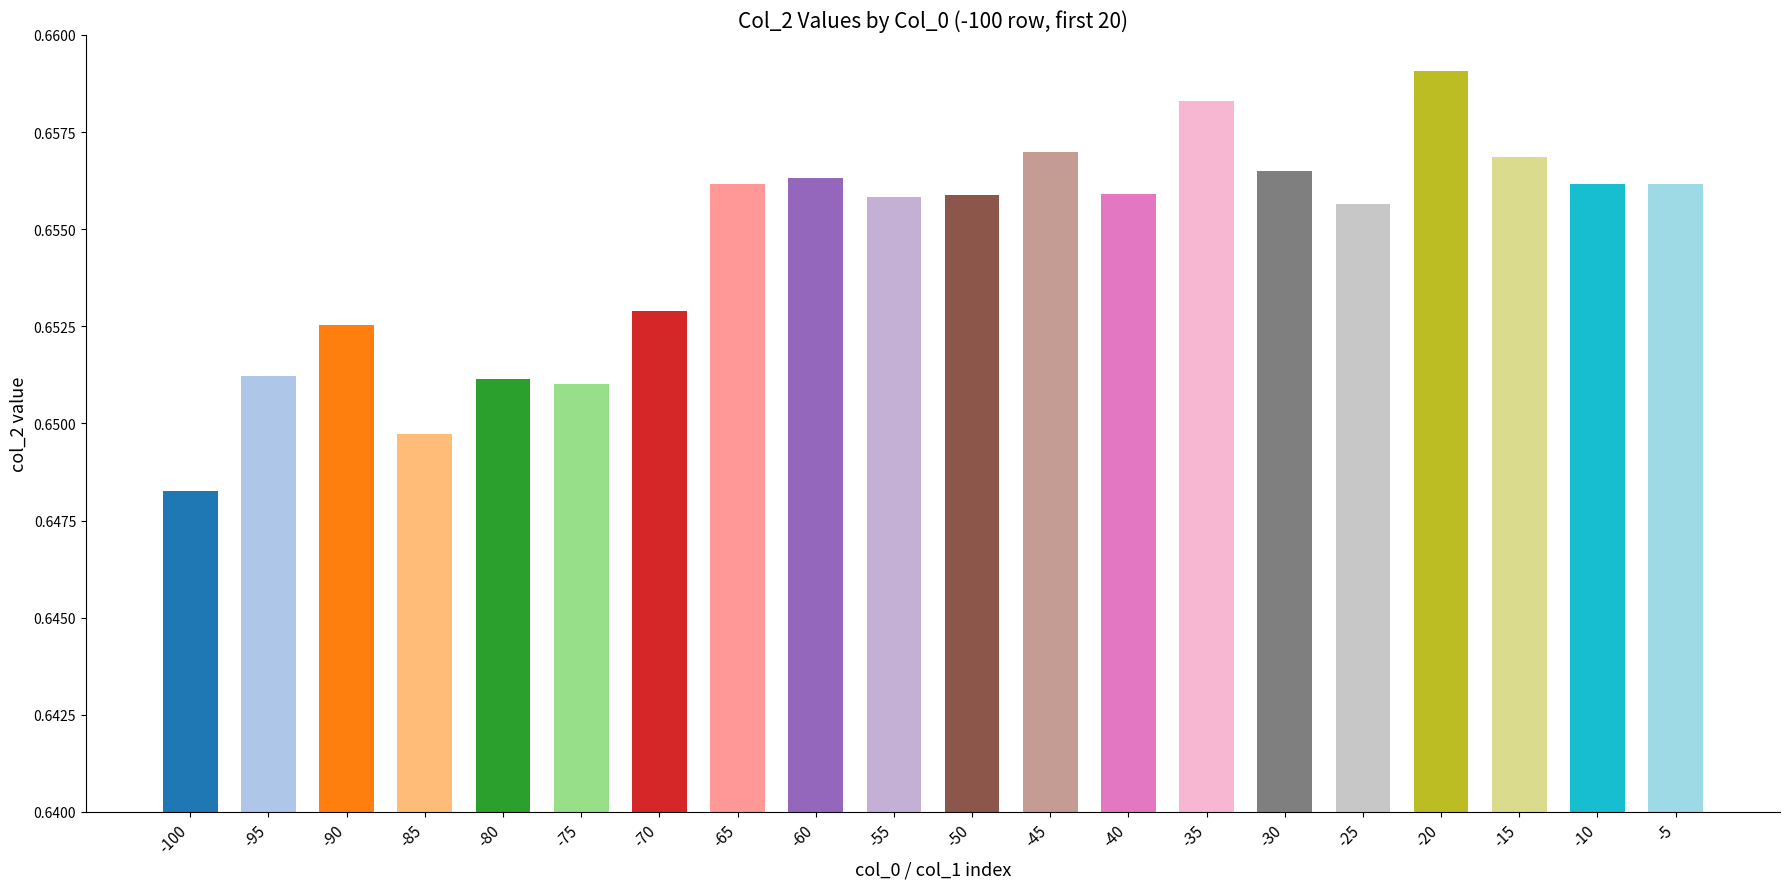

Is it true that the value at -55 is 0.7?

True